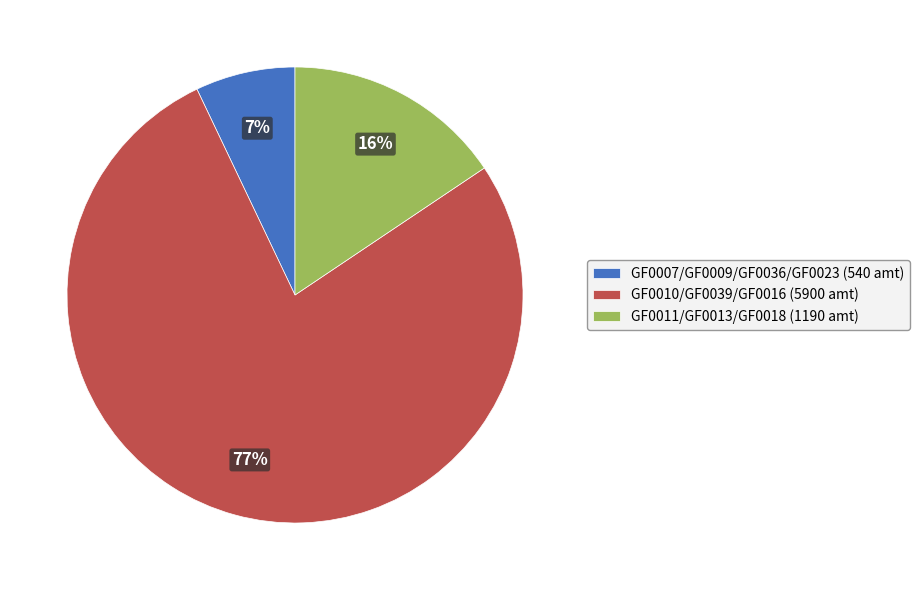

How many segments does this pie chart have?

3